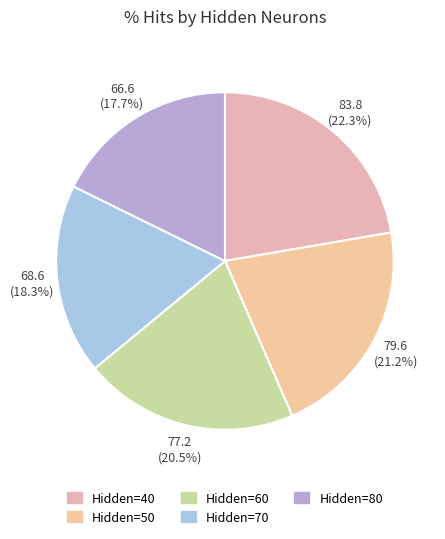

How many segments does this pie chart have?

5